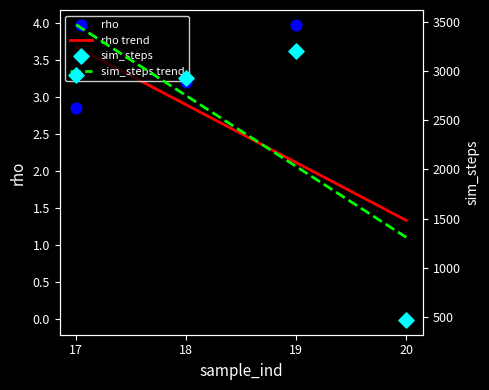

At how many categories does at least one series exceed 2902?

3